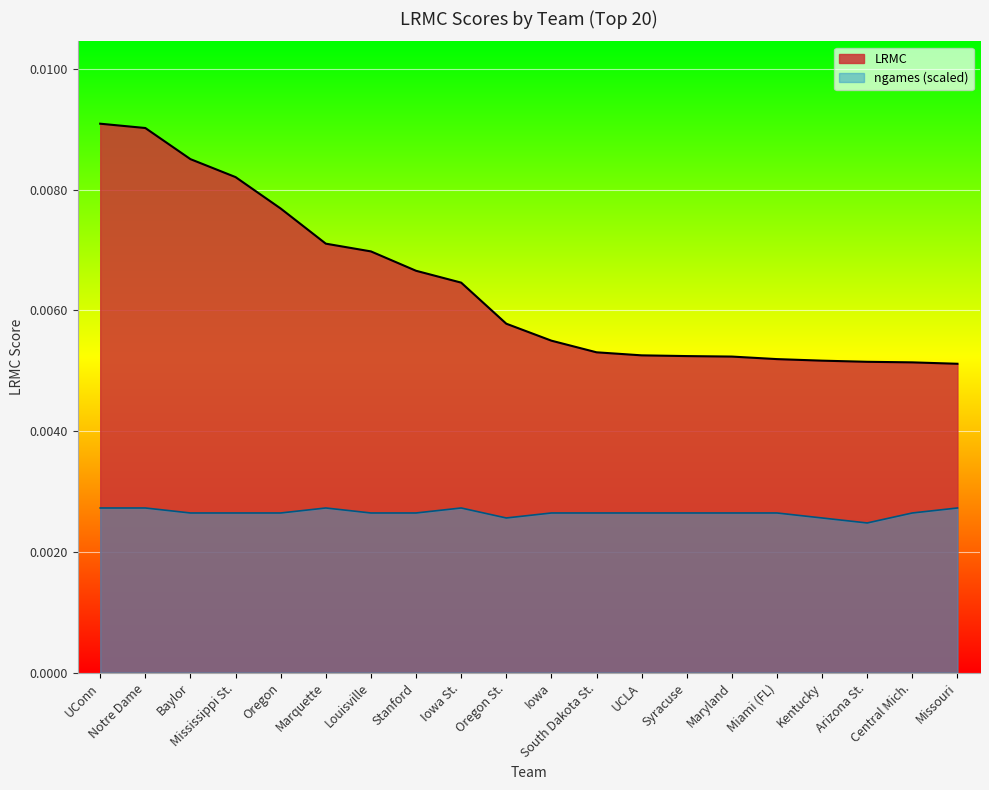

Rank the categories by value from lowest to highest.

Missouri, Central Mich., Arizona St., Kentucky, Miami (FL), Maryland, Syracuse, UCLA, South Dakota St., Iowa, Oregon St., Iowa St., Stanford, Louisville, Marquette, Oregon, Mississippi St., Baylor, Notre Dame, UConn